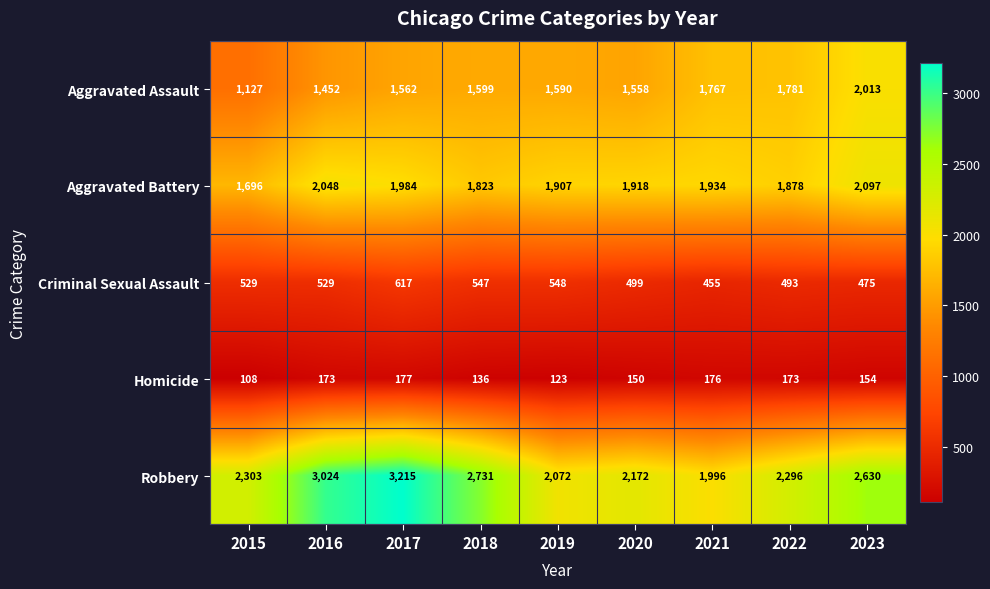

What is the total value across all series at 2015?

5763